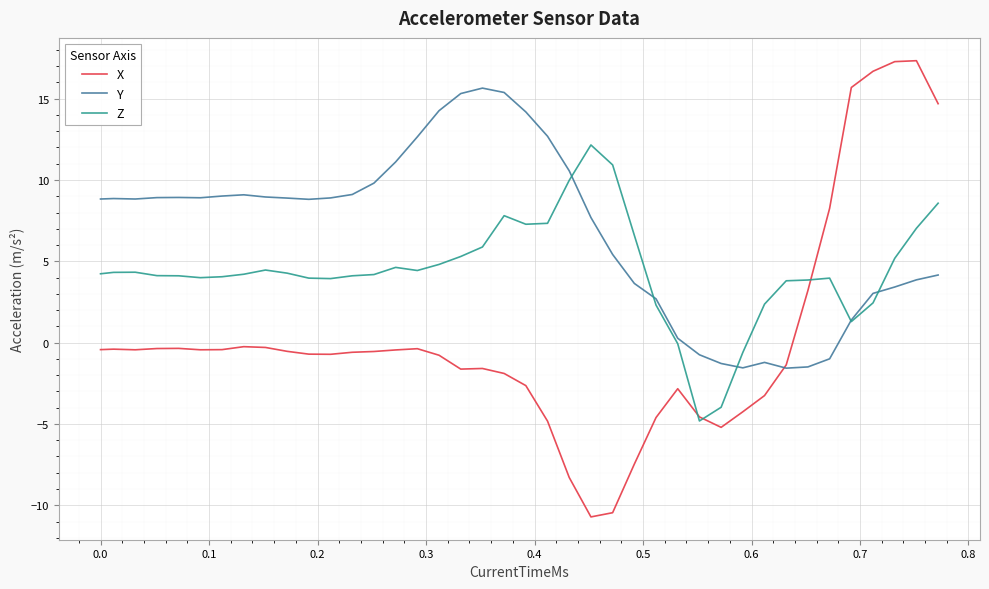

What is the difference between the maximum and minimum values in the Z series?

17.0